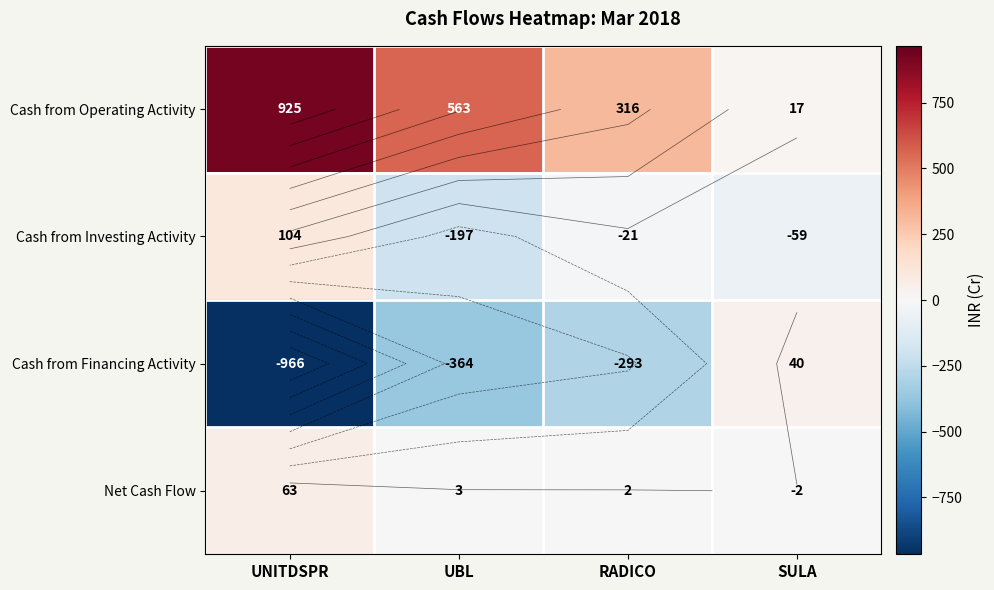

Rank the series at RADICO from highest to lowest value.

Cash from Operating Activity, Net Cash Flow, Cash from Investing Activity, Cash from Financing Activity